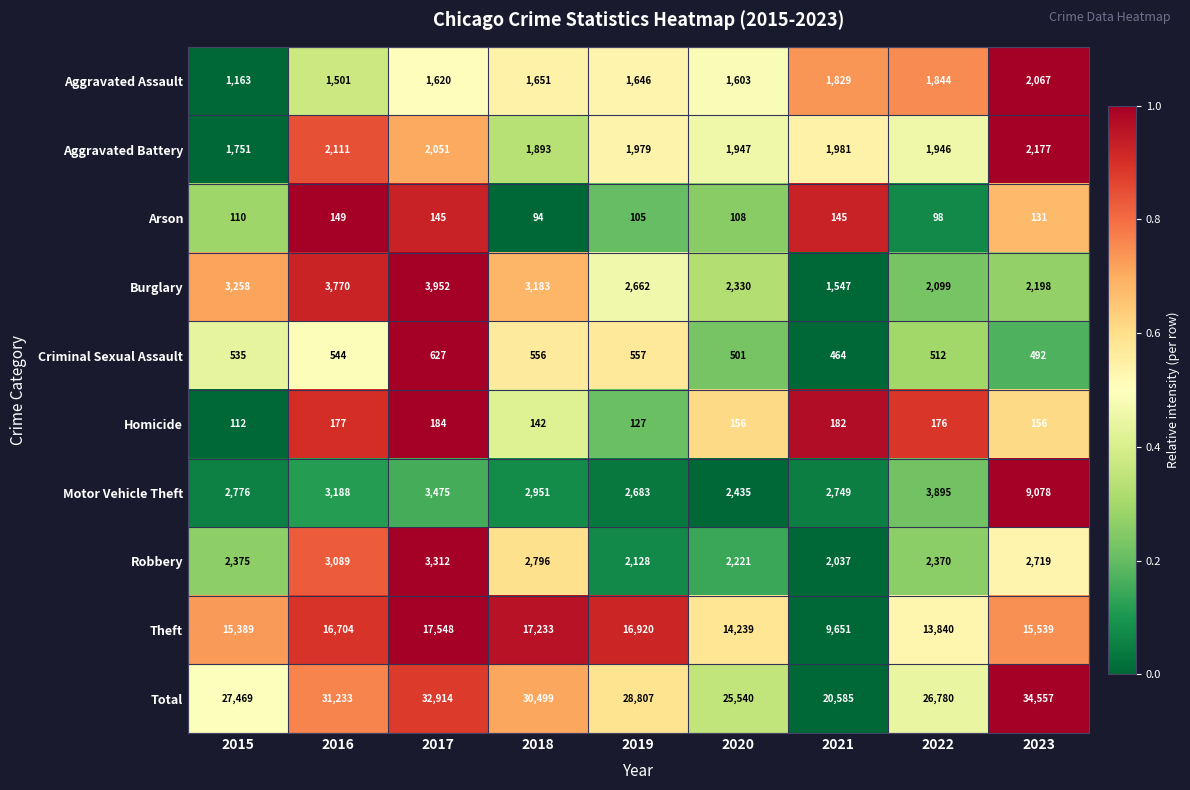

True or false: Arson has a value of 145 at 2017.

True